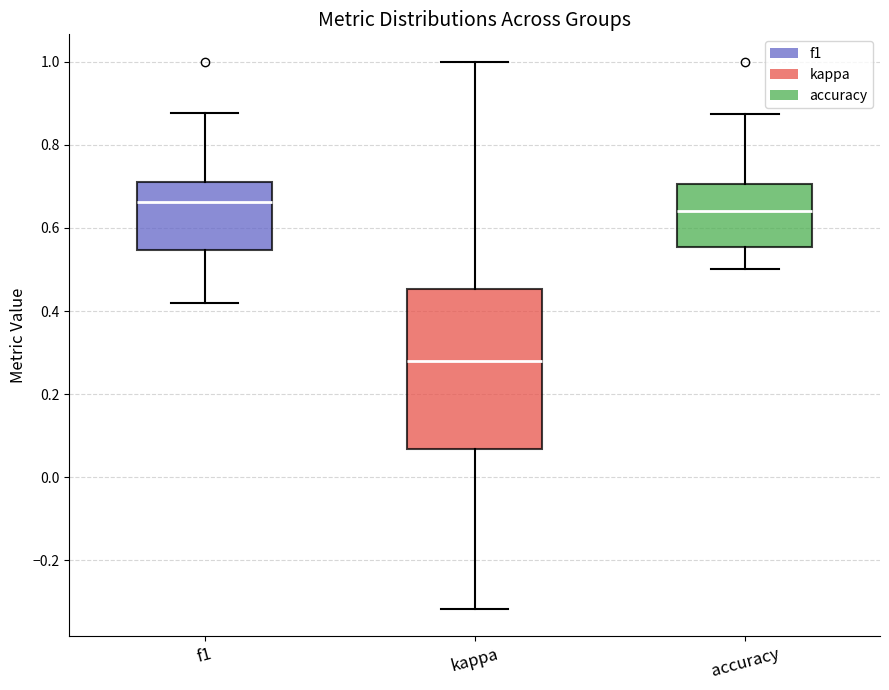

Where is the upper edge of the box for accuracy on the y-axis? The values are not printed on the chart, so give them approximately, as read against the axis.

0.70